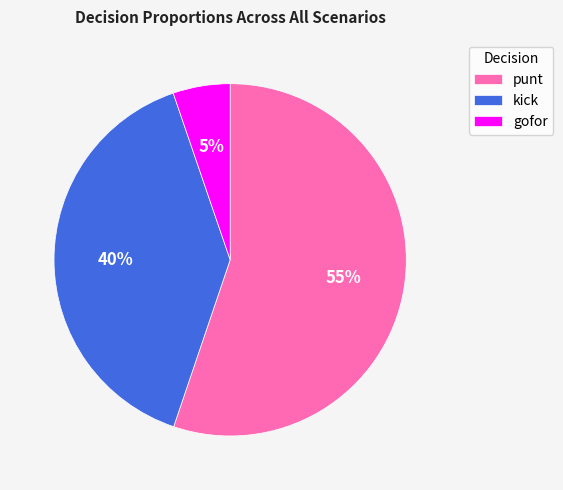

Which has a higher value, punt or gofor?

punt